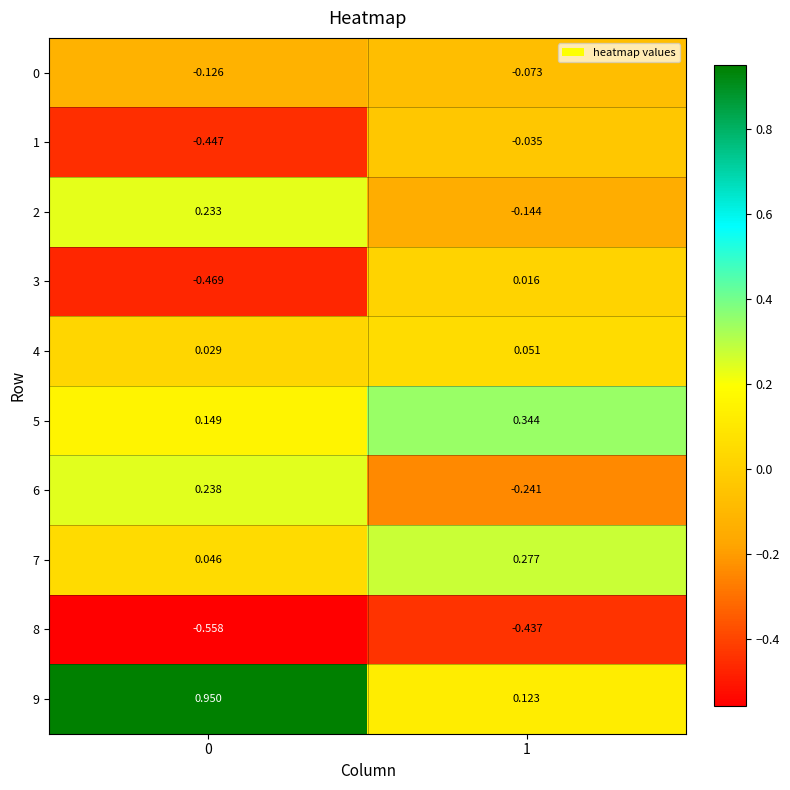

What is the difference between the highest and lowest values at 0?

1.5